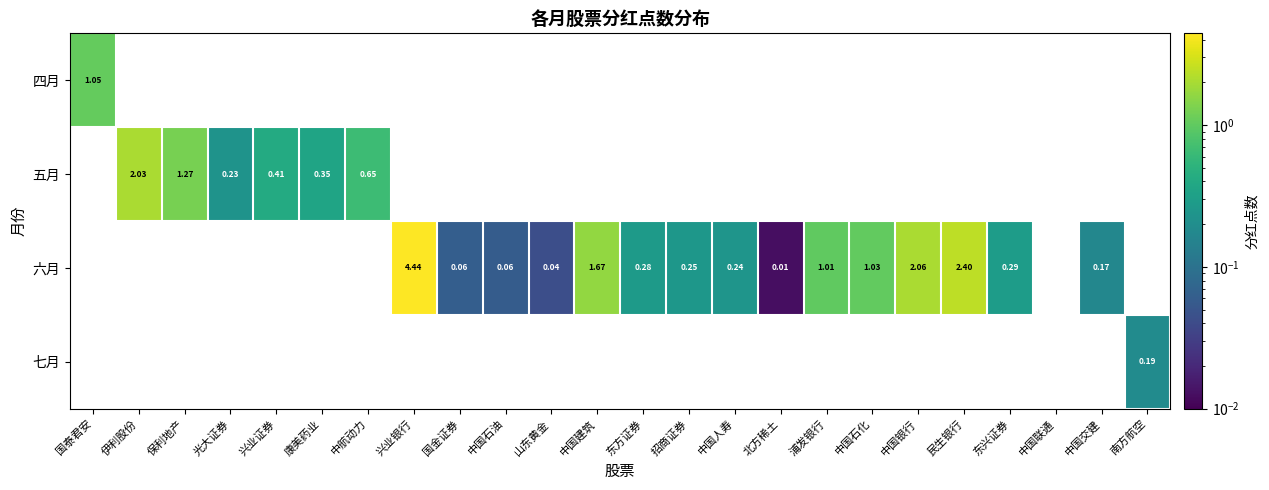

List the series in order of their overall mean, lowest first.

四月, 五月, 六月, 七月